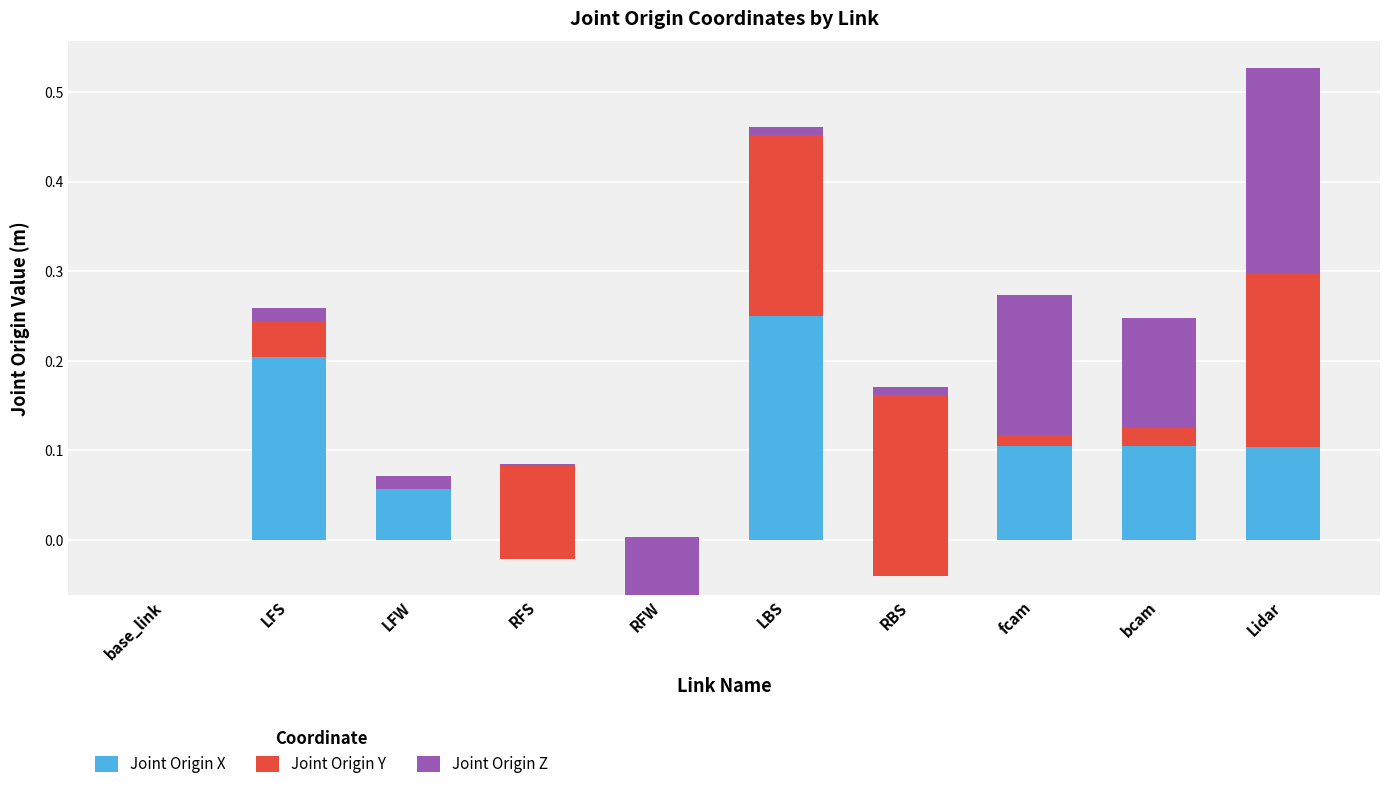

Count the number of categories in the chart.

10